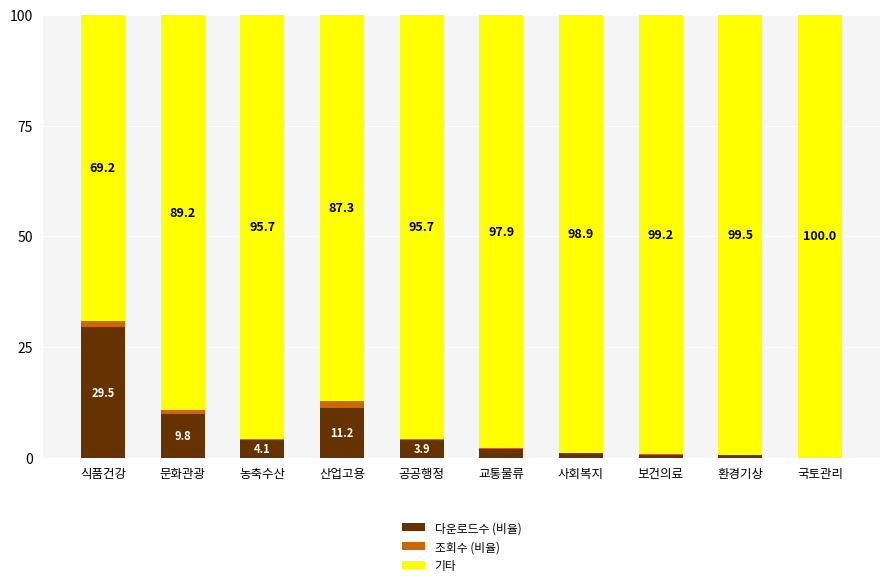

What is the maximum value for 다운로드수 (비율)?

29.5